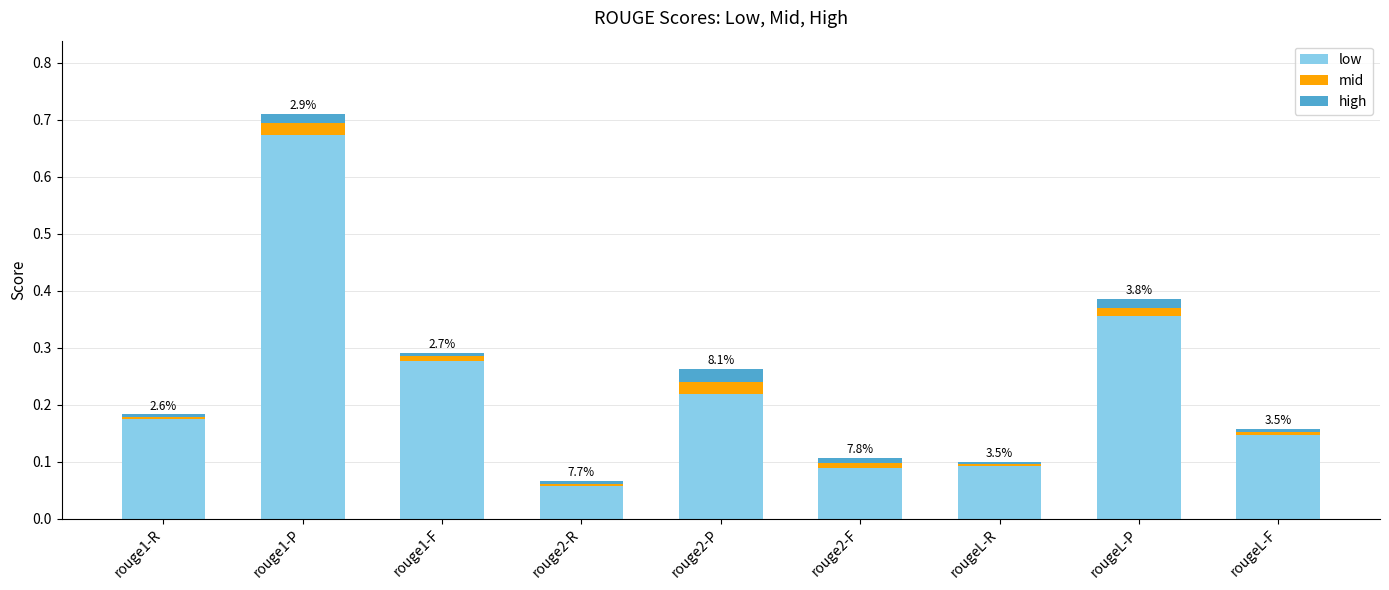

At which category is the sum across all series the highest?

rouge1-P